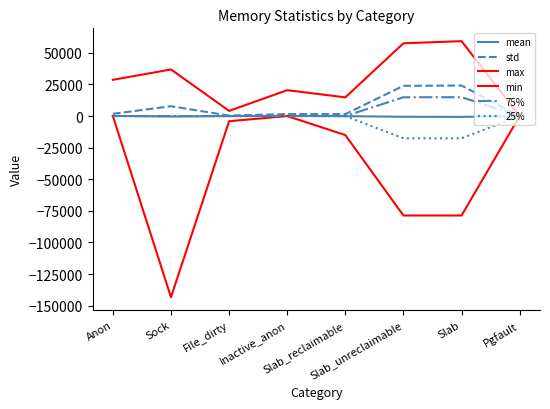

True or false: mean has more than 1 interior local peaks.

False